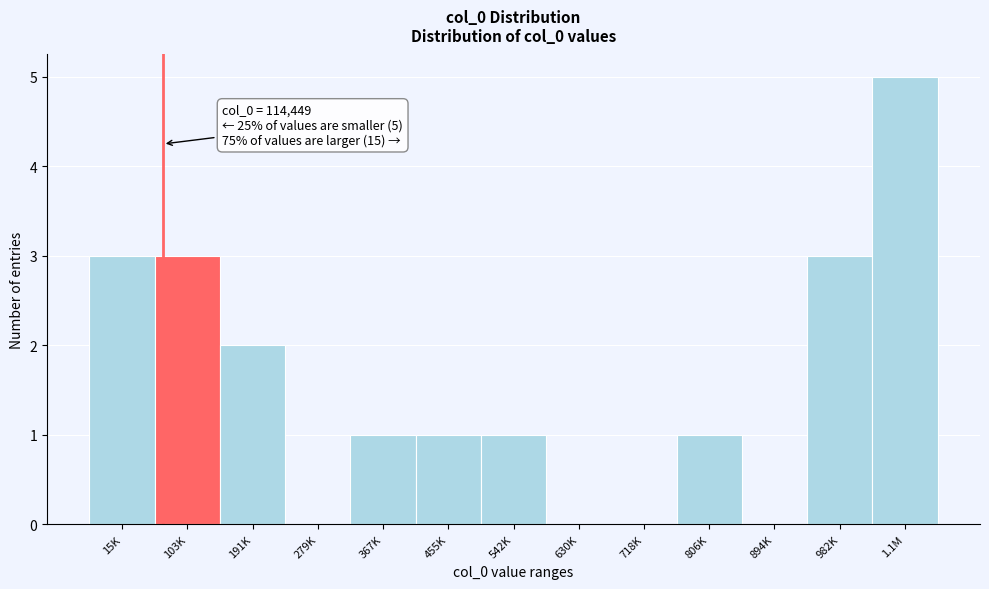

Reading left to right, extract all data points from this chart.

15K=3	103K=3	191K=2	279K=0	367K=1	455K=1	542K=1	630K=0	718K=0	806K=1	894K=0	982K=3	1.1M=5